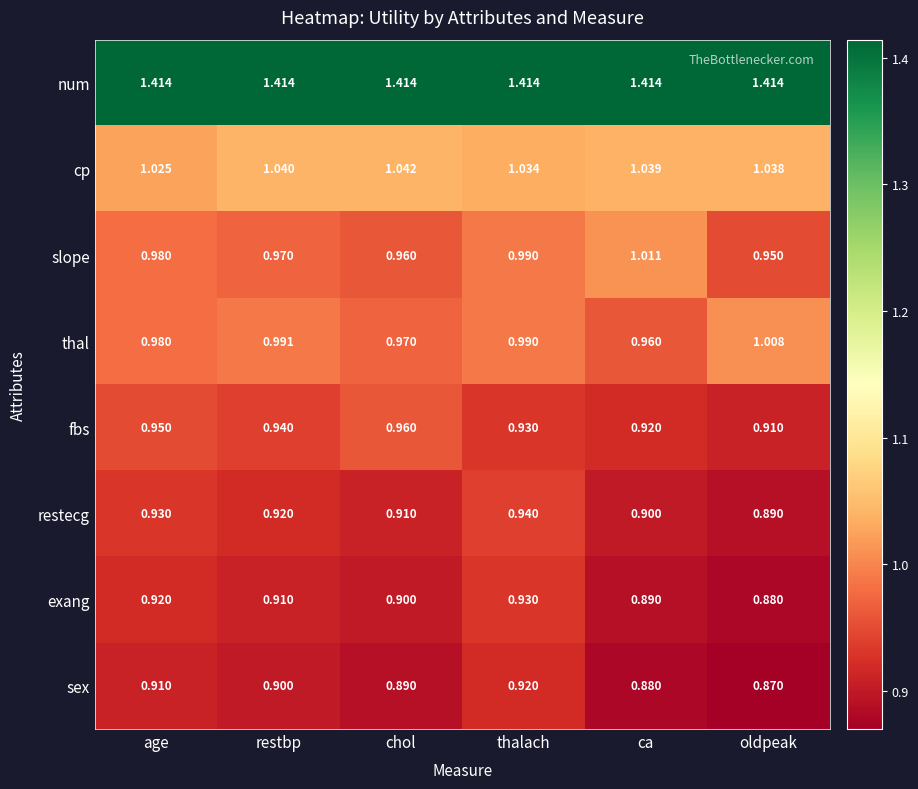

Which series has the largest range (max minus min)?

slope